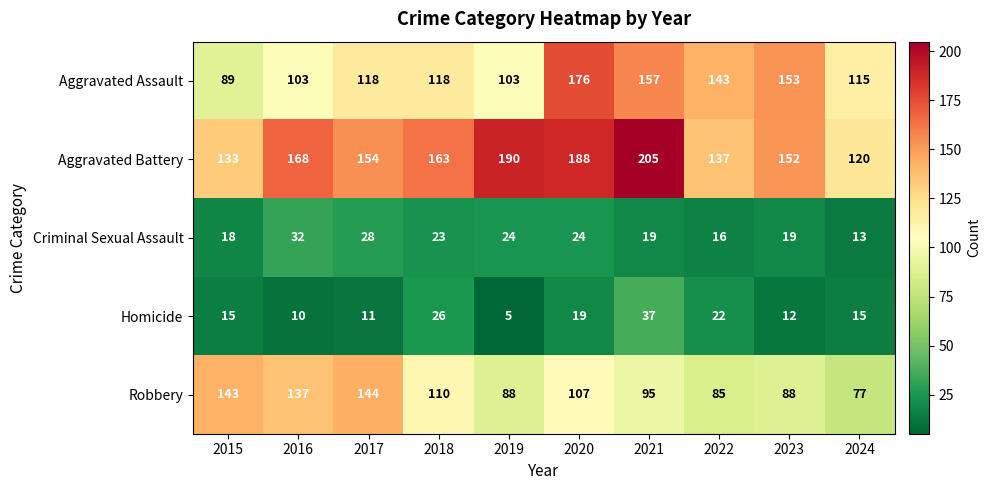

Which series changed the most between 2020 and 2021?

Aggravated Assault